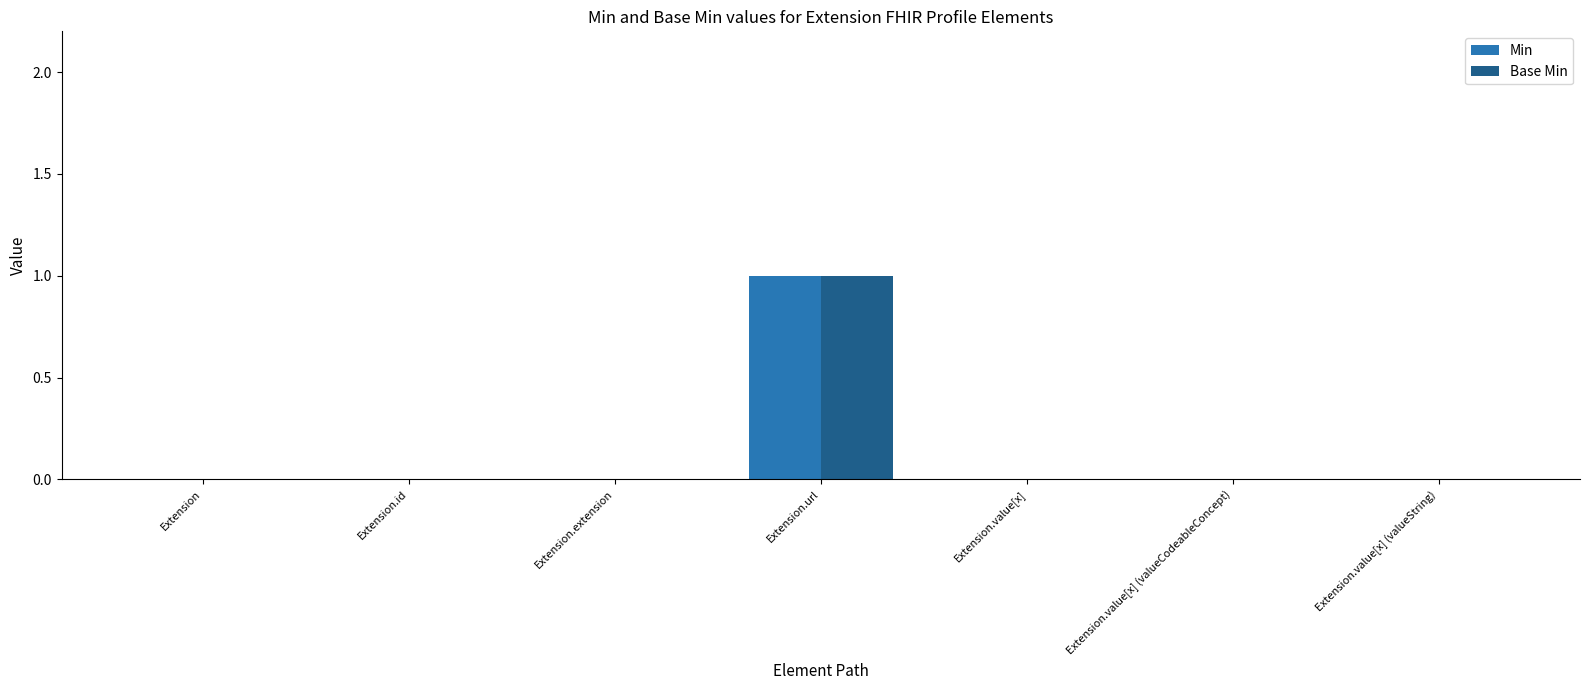

How many groups of bars are there?

7